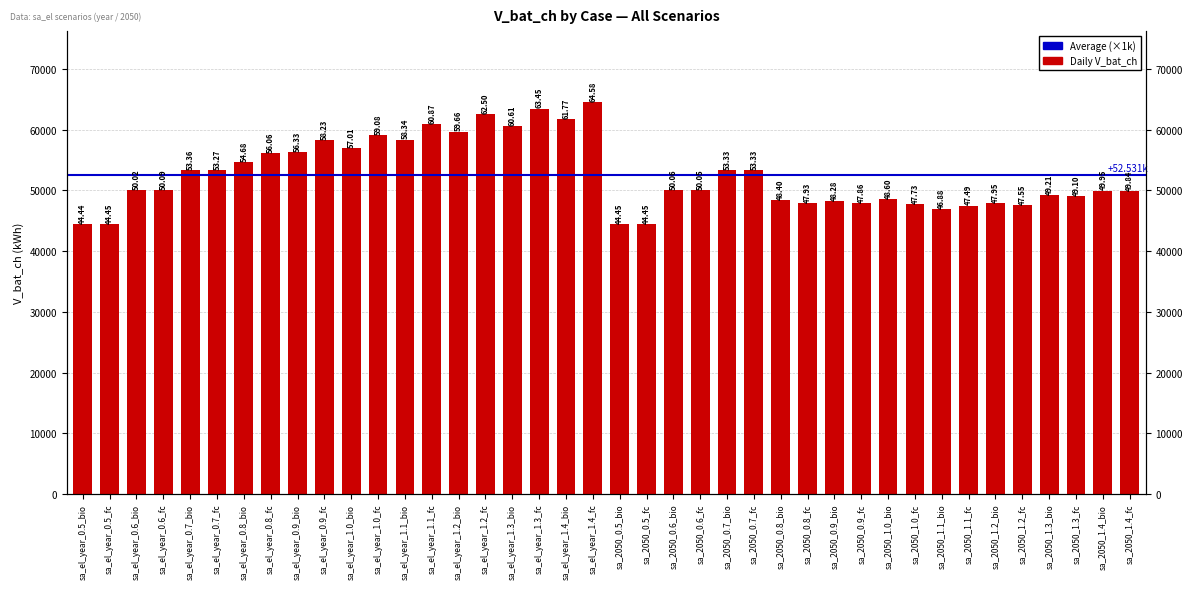

What is the smallest value displayed?

44437.7